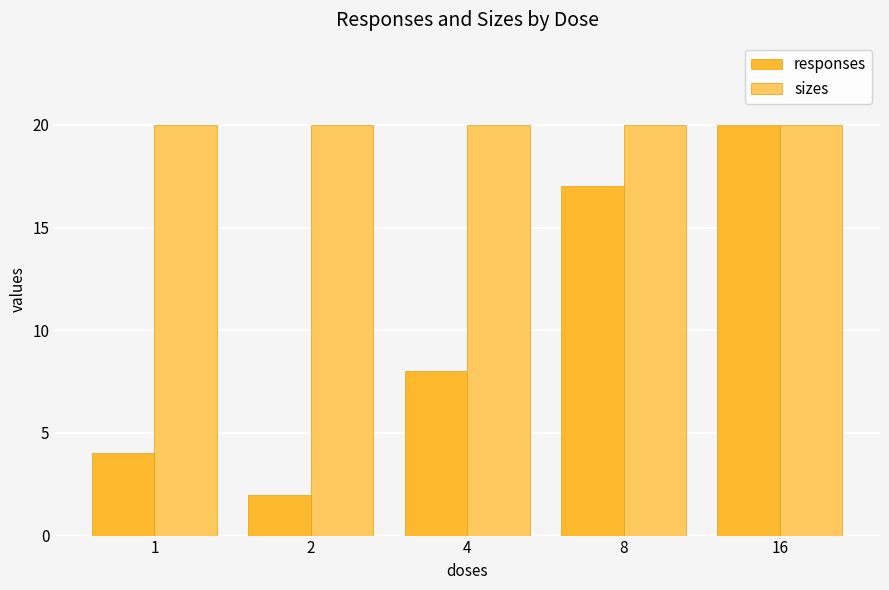

Read the responses value at 16.

20